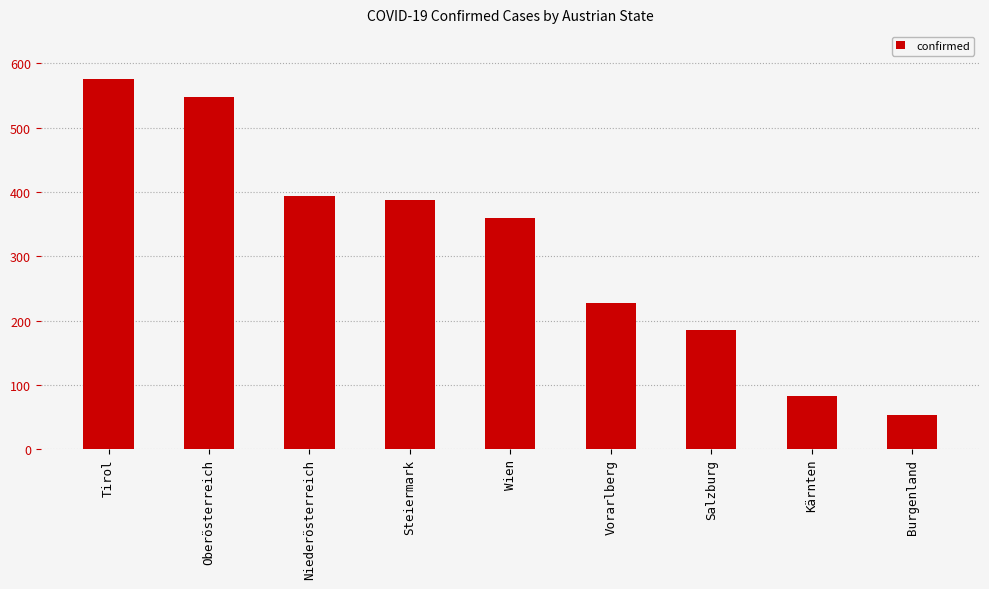

List the labels in order of value, largest first.

Tirol, Oberösterreich, Niederösterreich, Steiermark, Wien, Vorarlberg, Salzburg, Kärnten, Burgenland